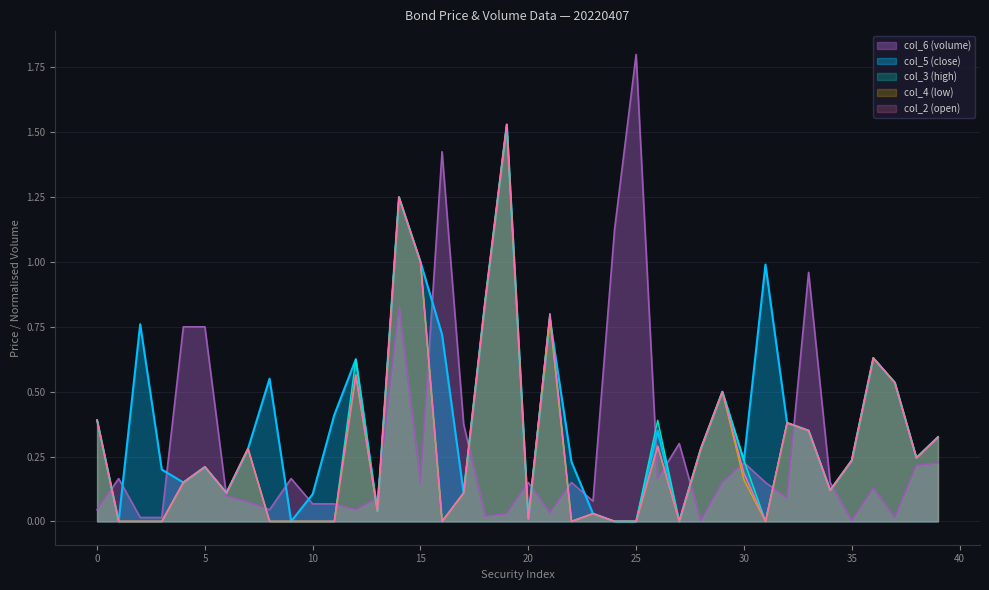

At which label is col_5 (close) closest to 0?

1